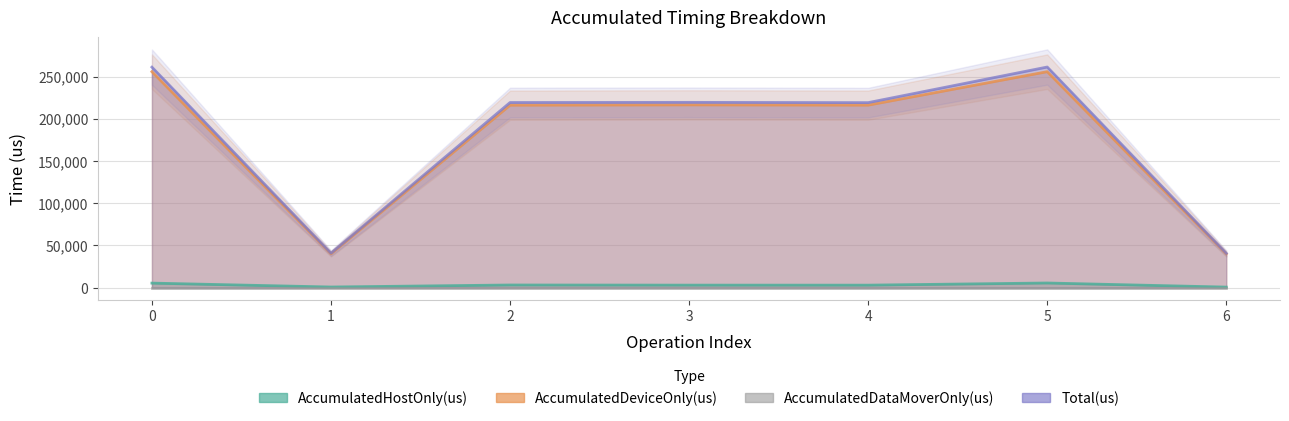

The value of AccumulatedHostOnly(us) at 4 is 2985.7. True or false?

True